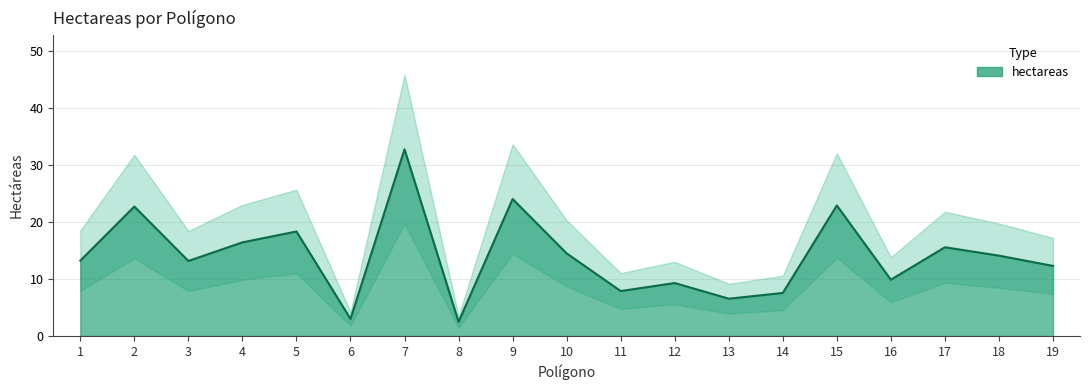

Count the number of values greater than 13.

11